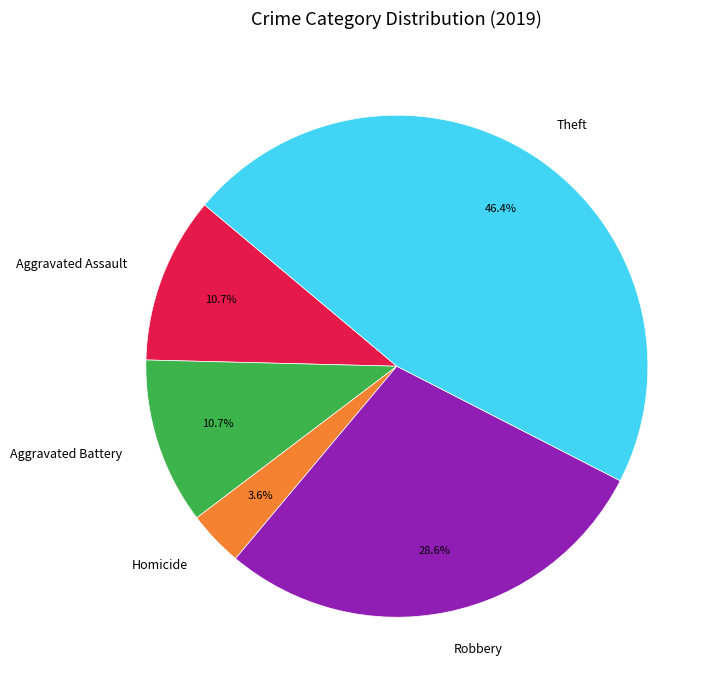

Count the number of slices in the pie.

5